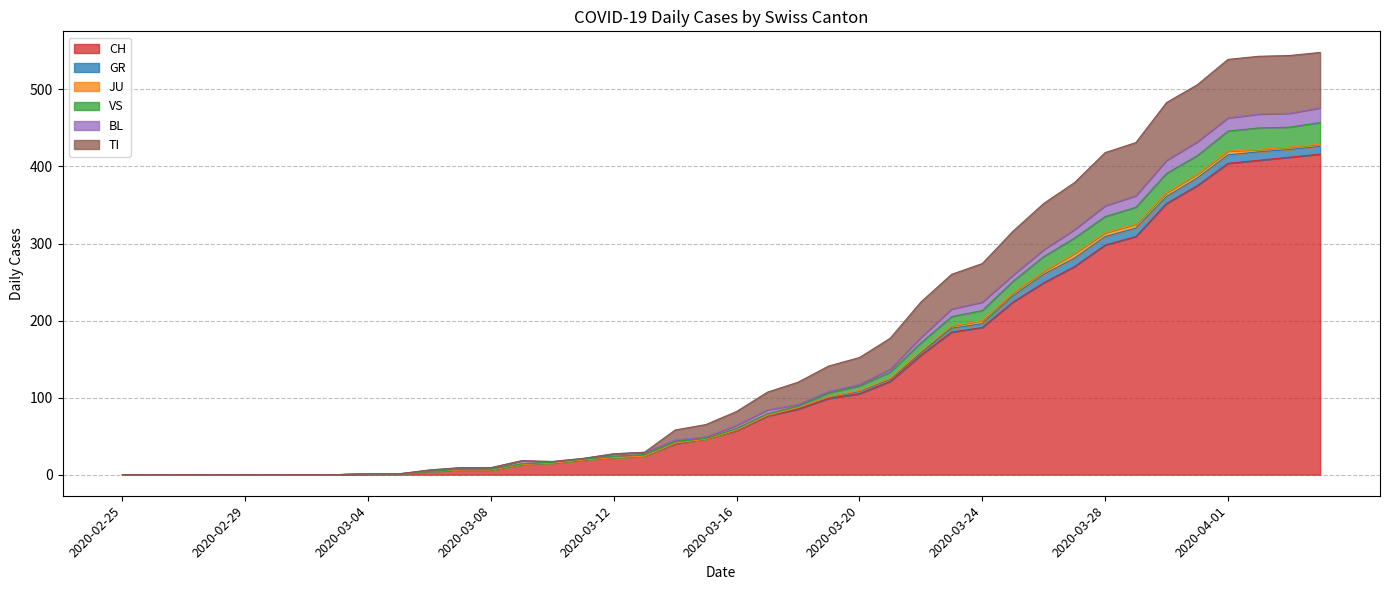

Does the chart have visible grid lines?

Yes